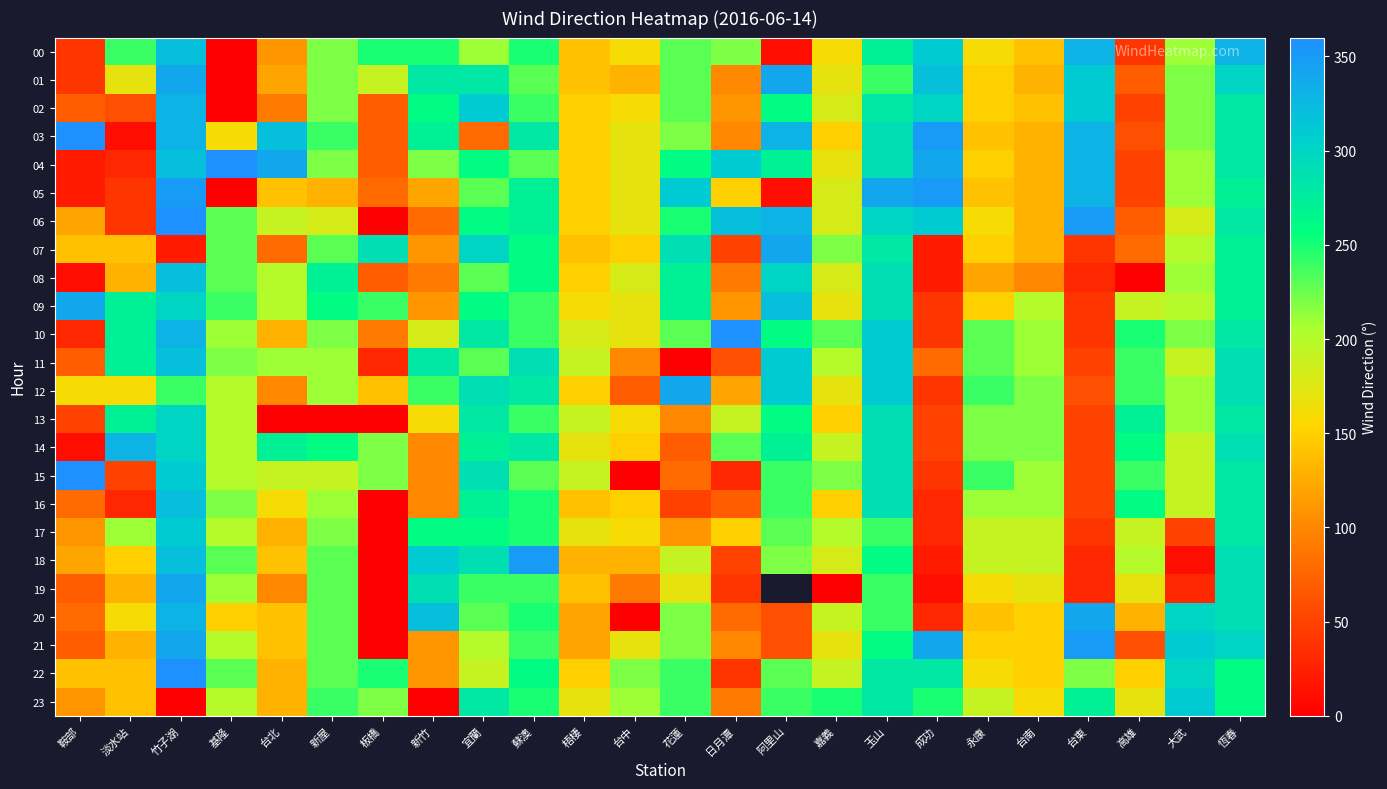

List the labels in order of 04 value, largest first.

基隆, 台北, 成功, 台東, 竹子湖, 日月潭, 玉山, 恆春, 阿里山, 宜蘭, 花蓮, 蘇澳, 新屋, 新竹, 大武, 台中, 嘉義, 梧棲, 永康, 台南, 板橋, 高雄, 淡水站, 鞍部